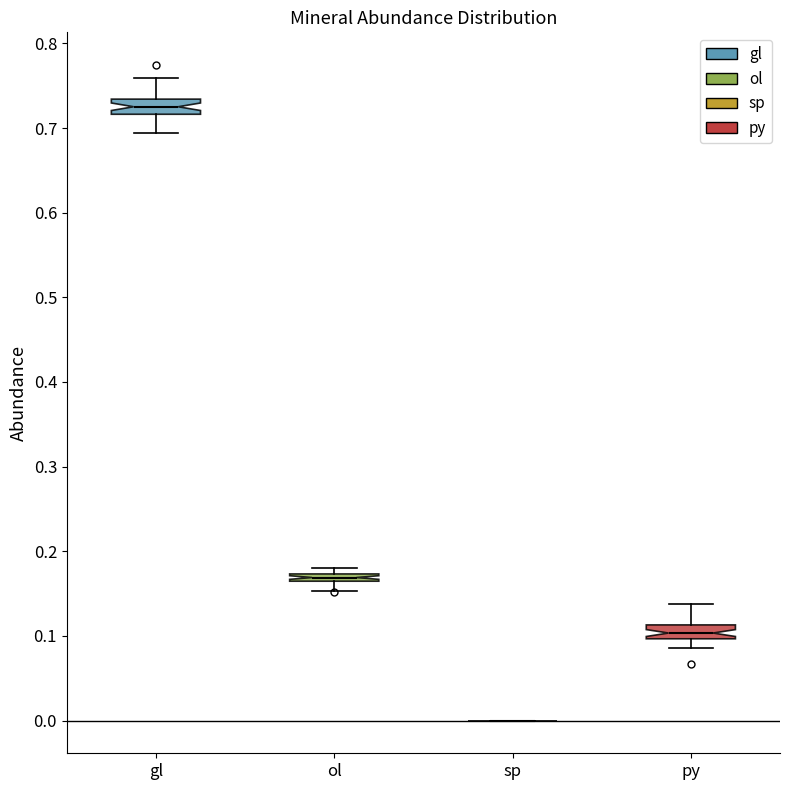

Where is the lower edge of the box for ol on the y-axis? The values are not printed on the chart, so give them approximately, as read against the axis.

0.16